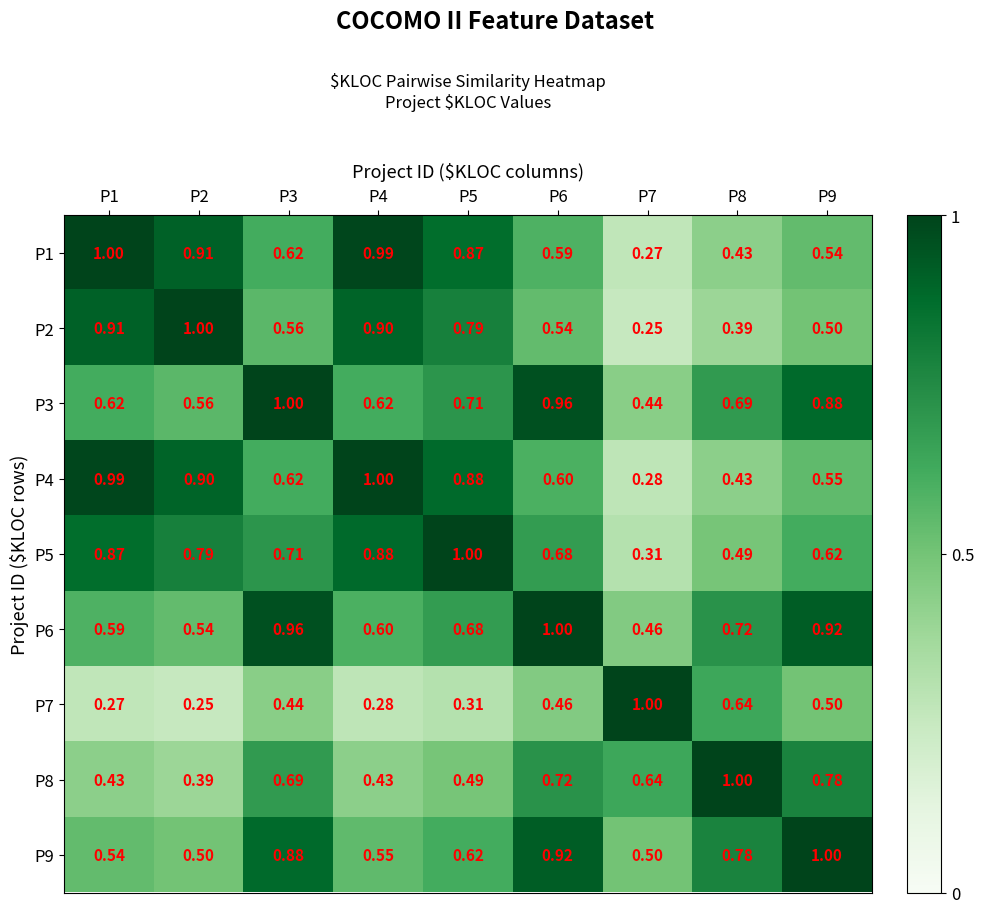

Is the value of P6 at P1 greater than the value of P7 at P8?

No